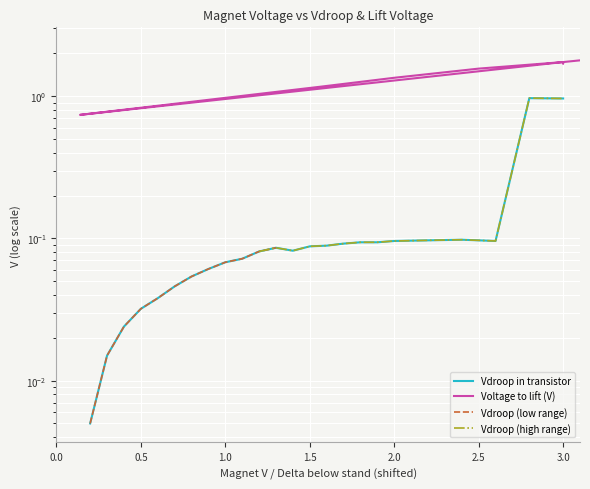

What is the sum of all values?

17.7